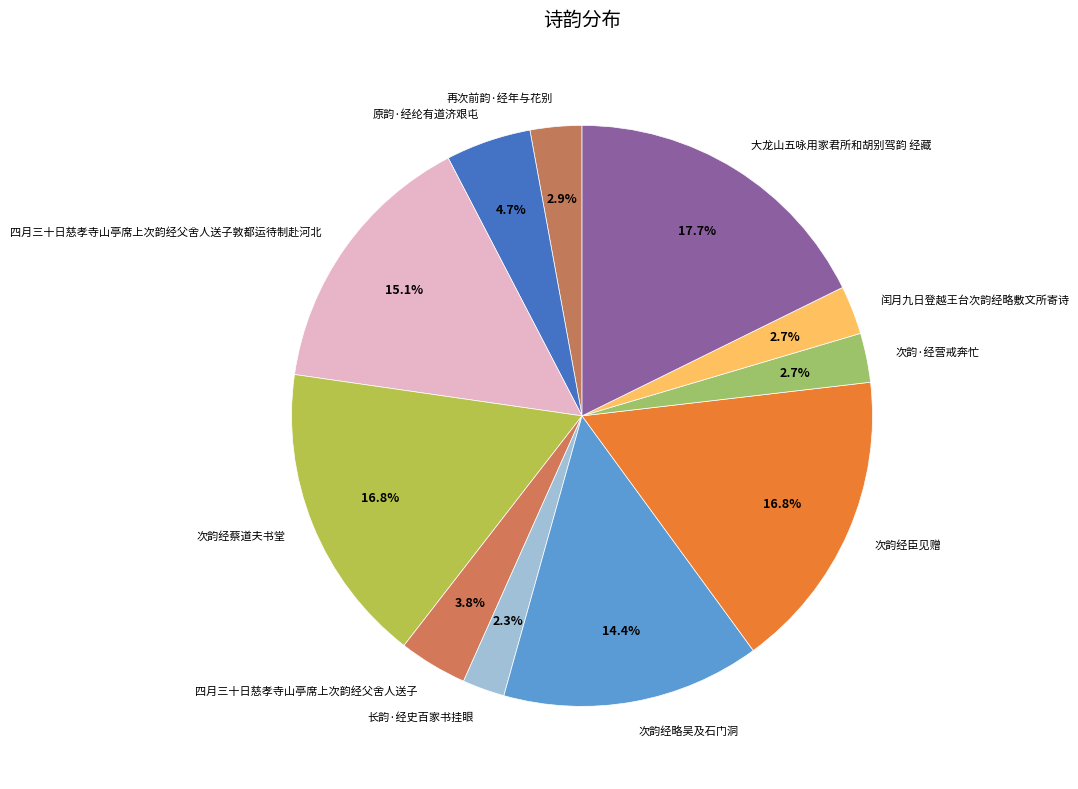

To the nearest percent, what is the difference between the 原韵·经纶有道济艰屯 and 大龙山五咏用家君所和胡别驾韵 经藏 slice percentages?

13%